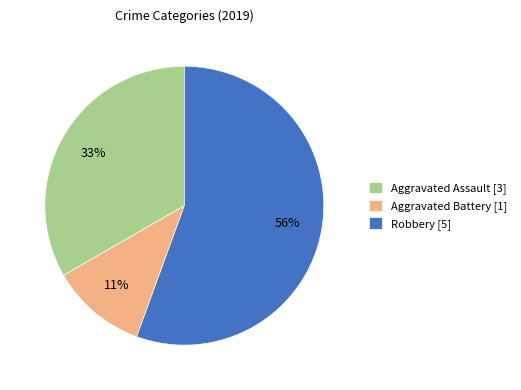

What percentage is the Robbery slice, to the nearest percent?

56%